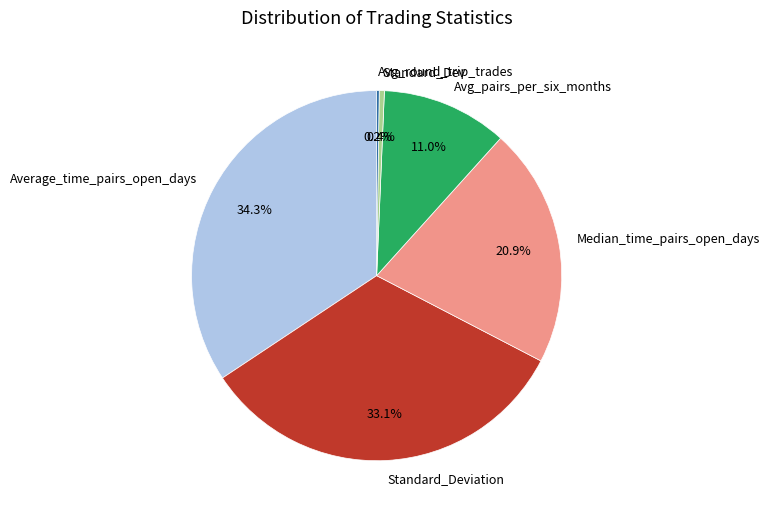

Does Standard_Deviation represent more than half of the total?

No